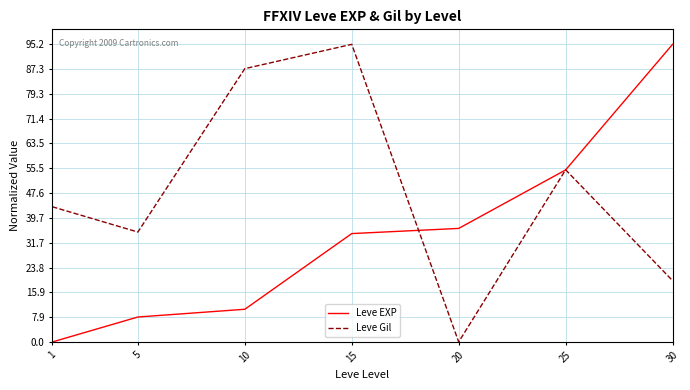

The Leve Gil series shows 21.7 at 15. True or false?

False